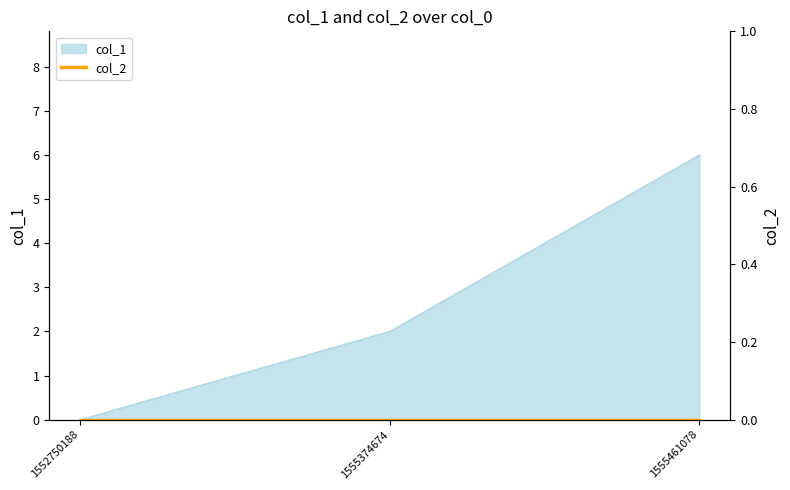

Does the chart display data point markers on the line(s)?

No